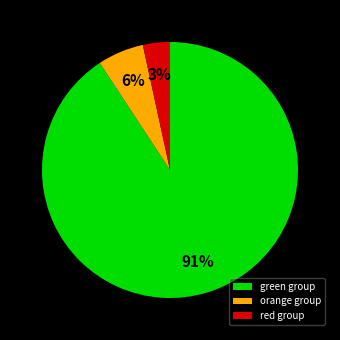

Between red group and orange group, which is larger?

orange group